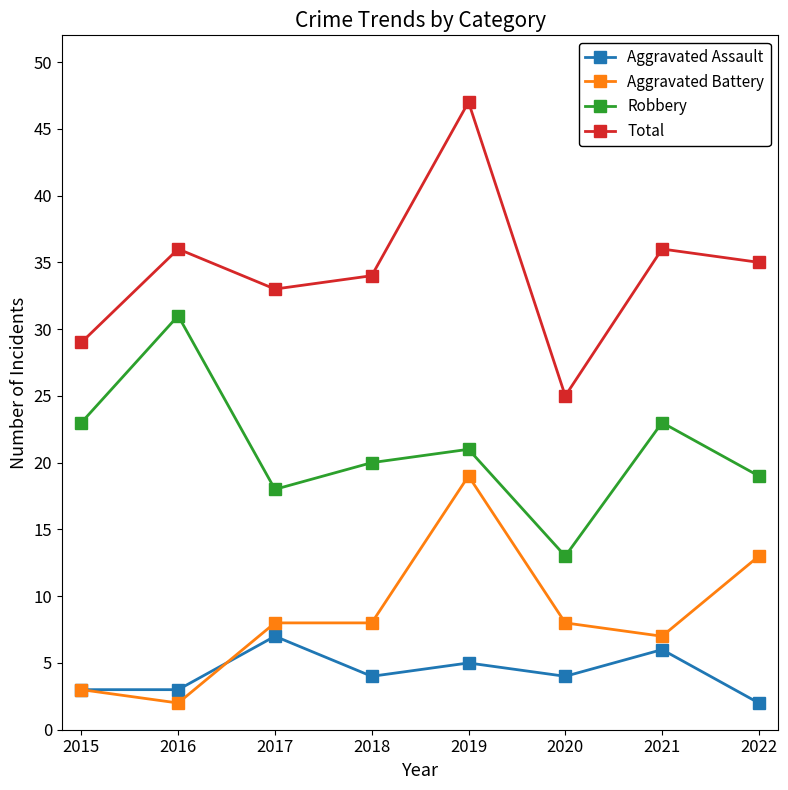

What is the value of the Robbery point at the 5th from the left?

21